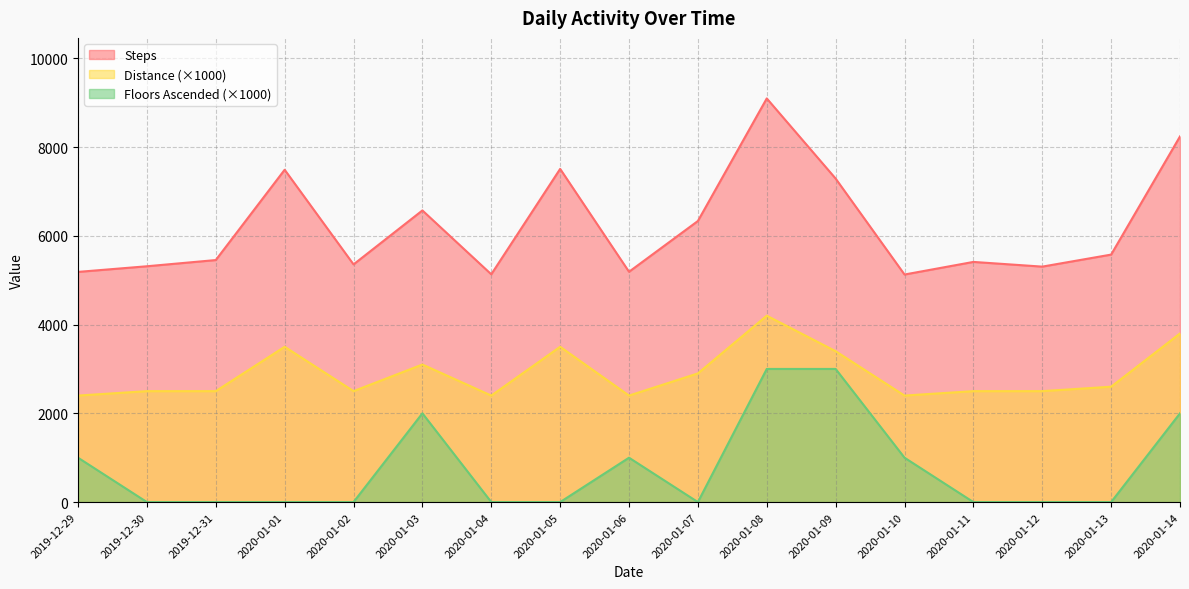

The value of Distance at 2020-01-07 is 2900. True or false?

True